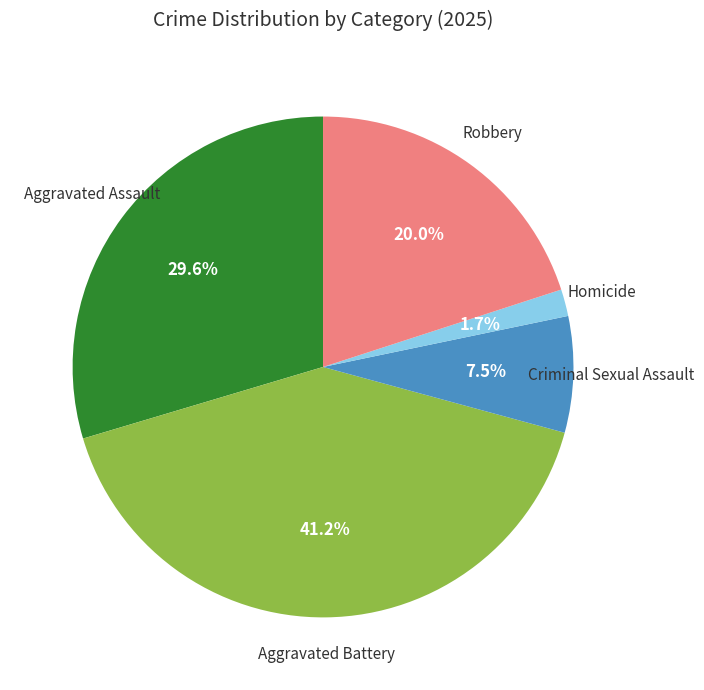

To the nearest percent, what is the average slice percentage?

20%